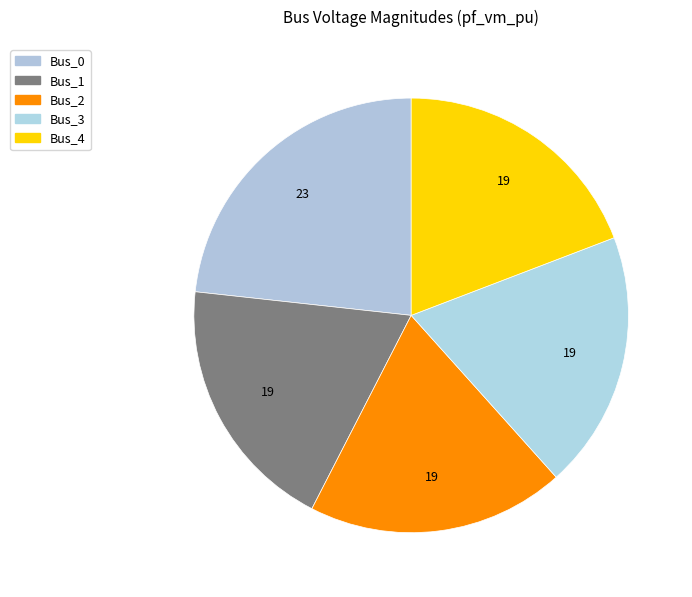

Which slice is the smallest?

Bus_1